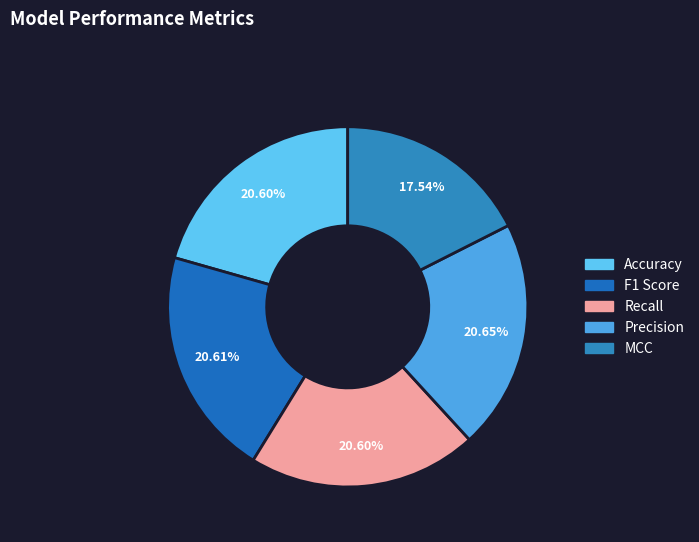

To the nearest percent, what portion does Precision represent?

21%